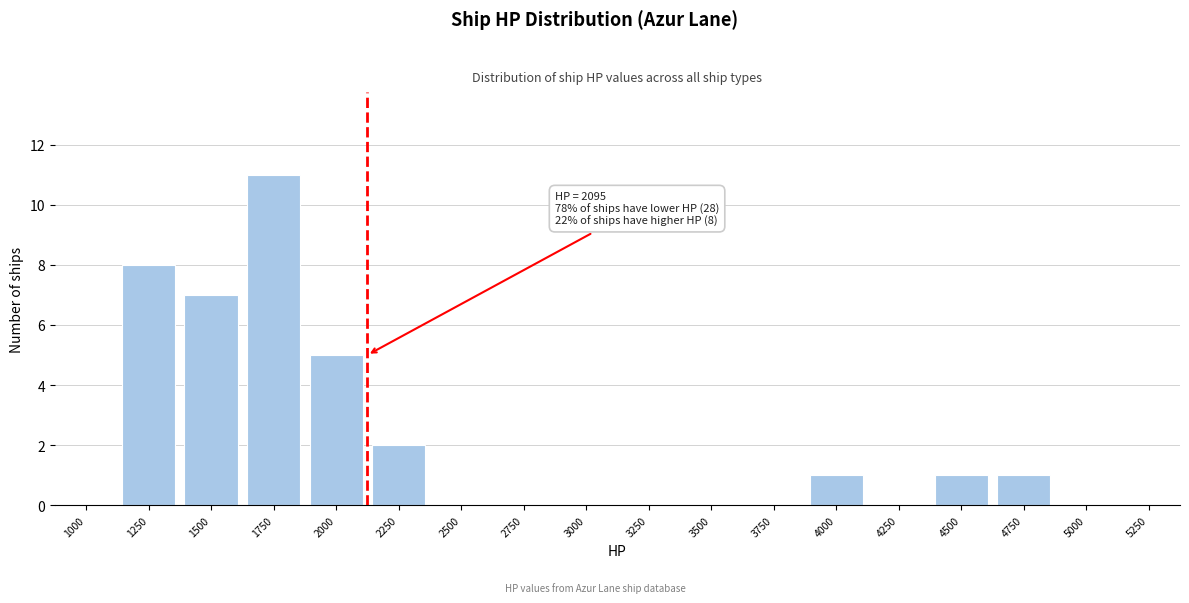

Reading left to right, list all the values displayed in this chart.

1000=0	1250=8	1500=7	1750=11	2000=5	2250=2	2500=0	2750=0	3000=0	3250=0	3500=0	3750=0	4000=1	4250=0	4500=1	4750=1	5000=0	5250=0